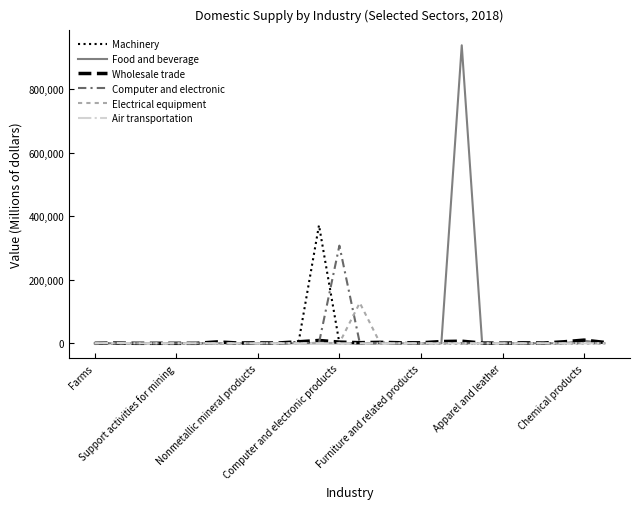

What is the highest value of the Computer and electronic series?

307485